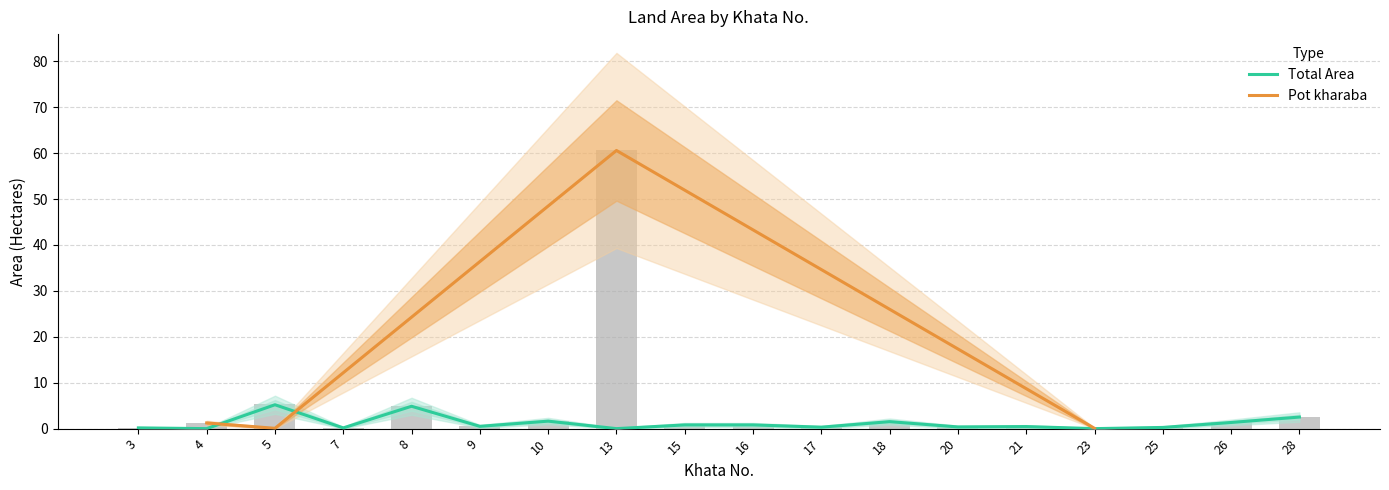

What is the difference between the maximum and minimum values in the Total Area series?

5.2